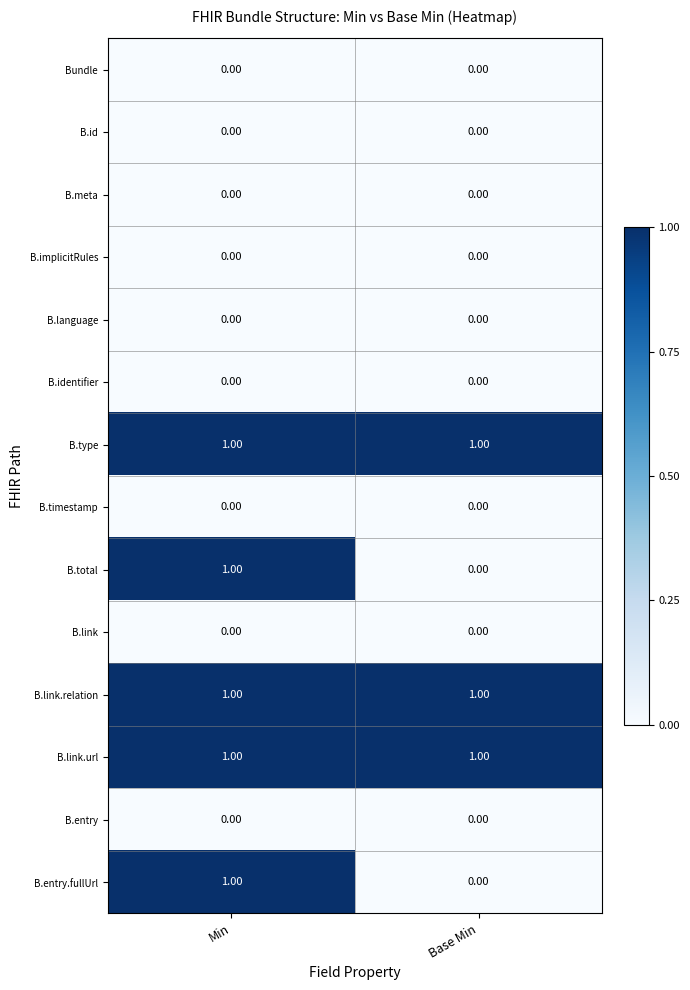

At which category is the sum across all series the highest?

Min